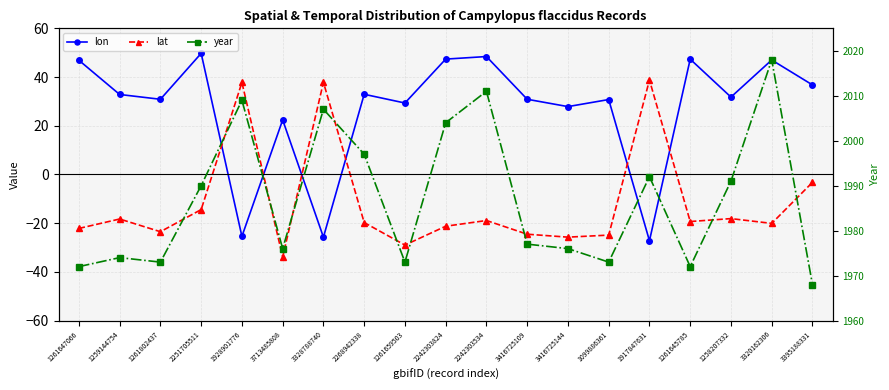

What is the label of the 9th point from the left?

1261659503